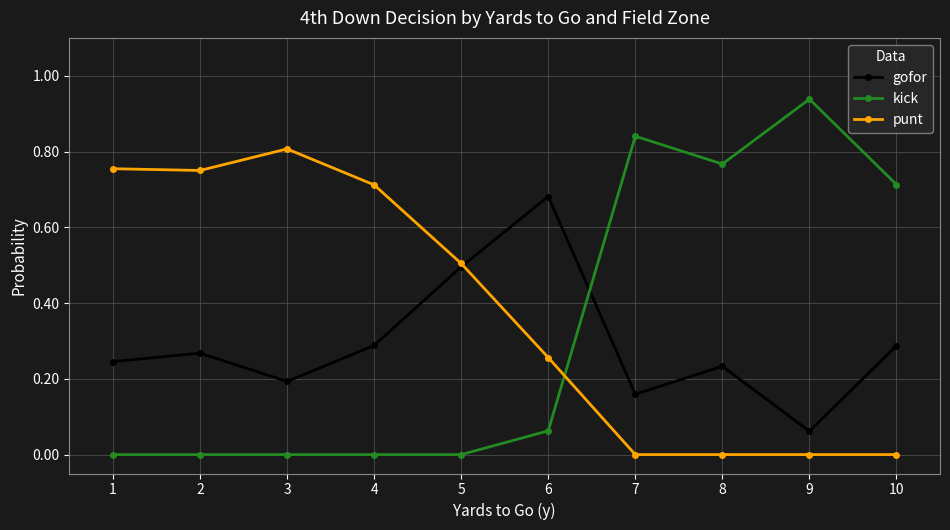

Which series has the largest range (max minus min)?

kick